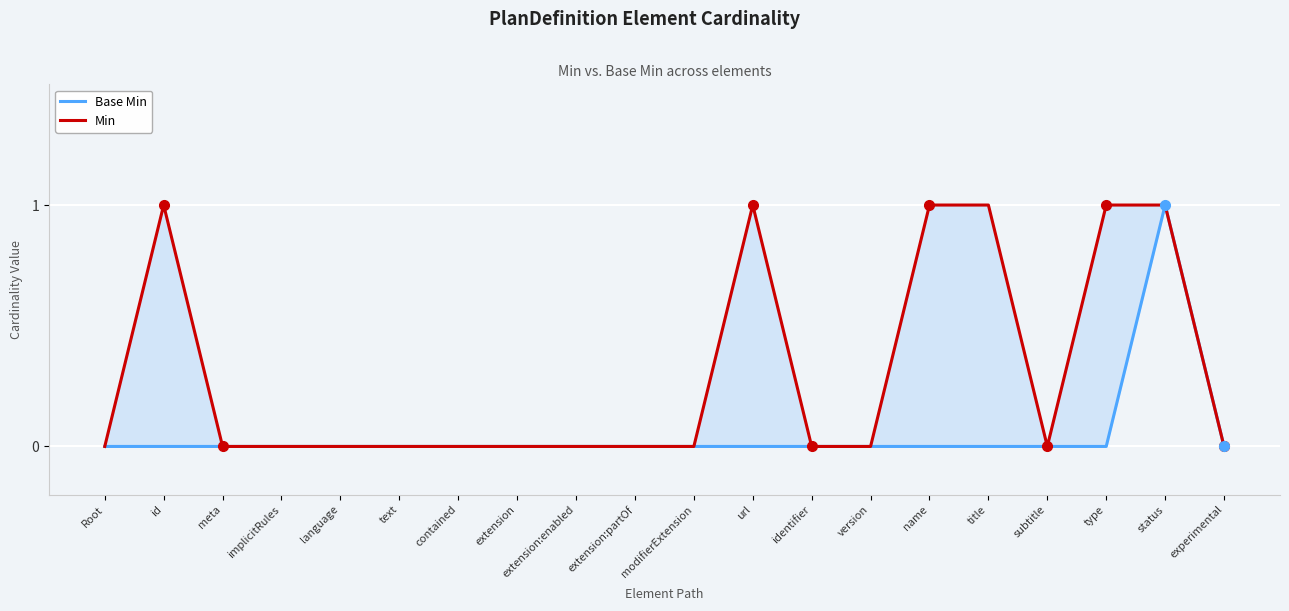

True or false: Base Min and Min intersect in this chart.

False